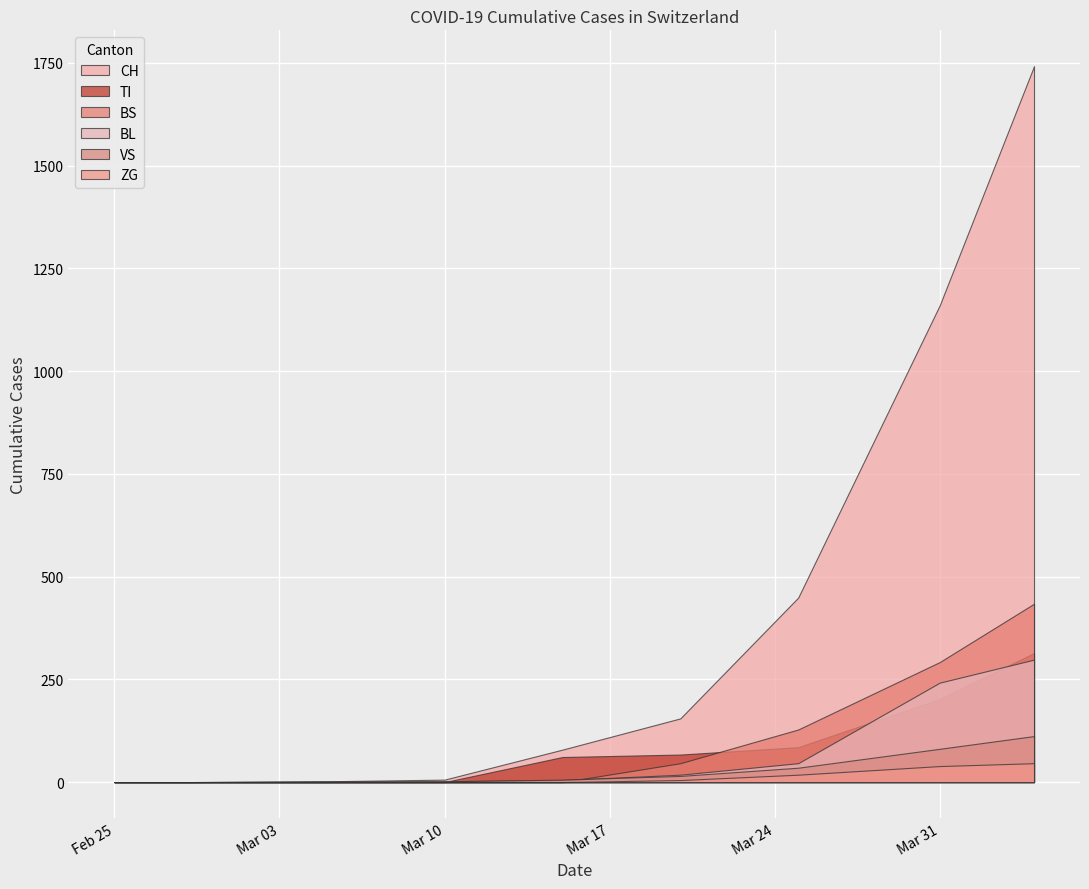

Which series has the largest range (max minus min)?

CH